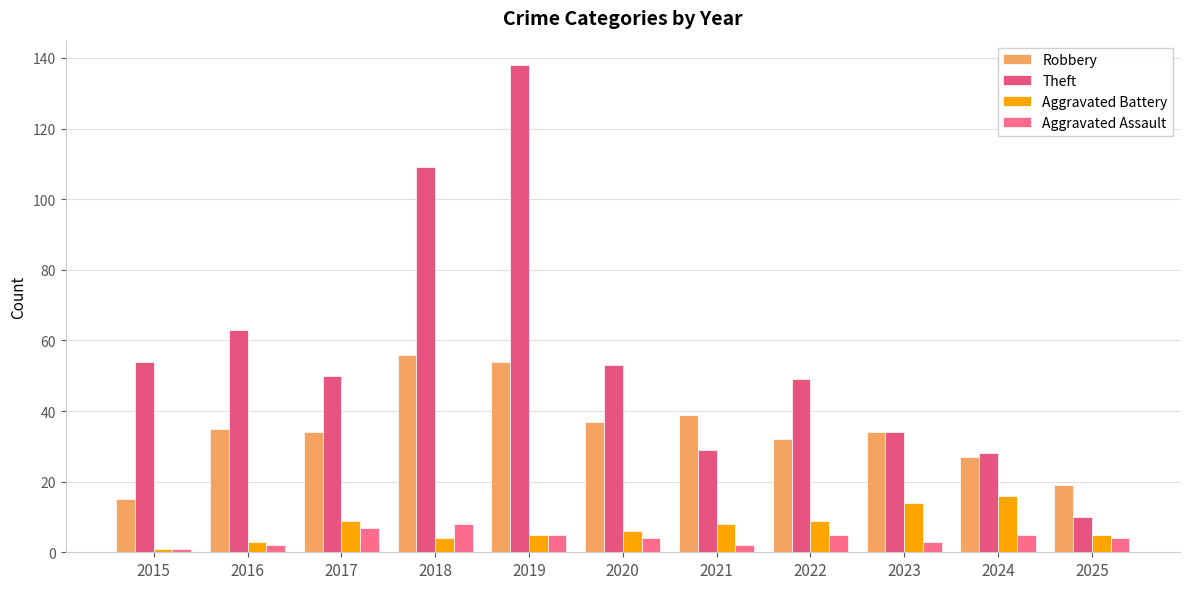

List the series in order of their peak value, highest first.

Theft, Robbery, Aggravated Battery, Aggravated Assault